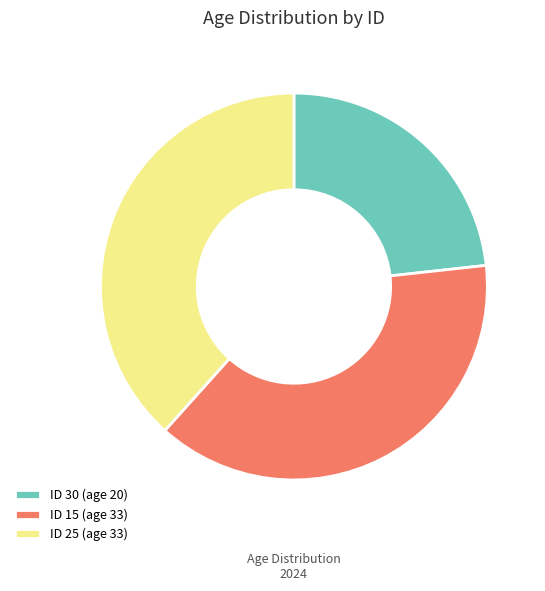

Approximately how many times larger is the value at ID 30 (age 20) compared to ID 25 (age 33)?

0.6